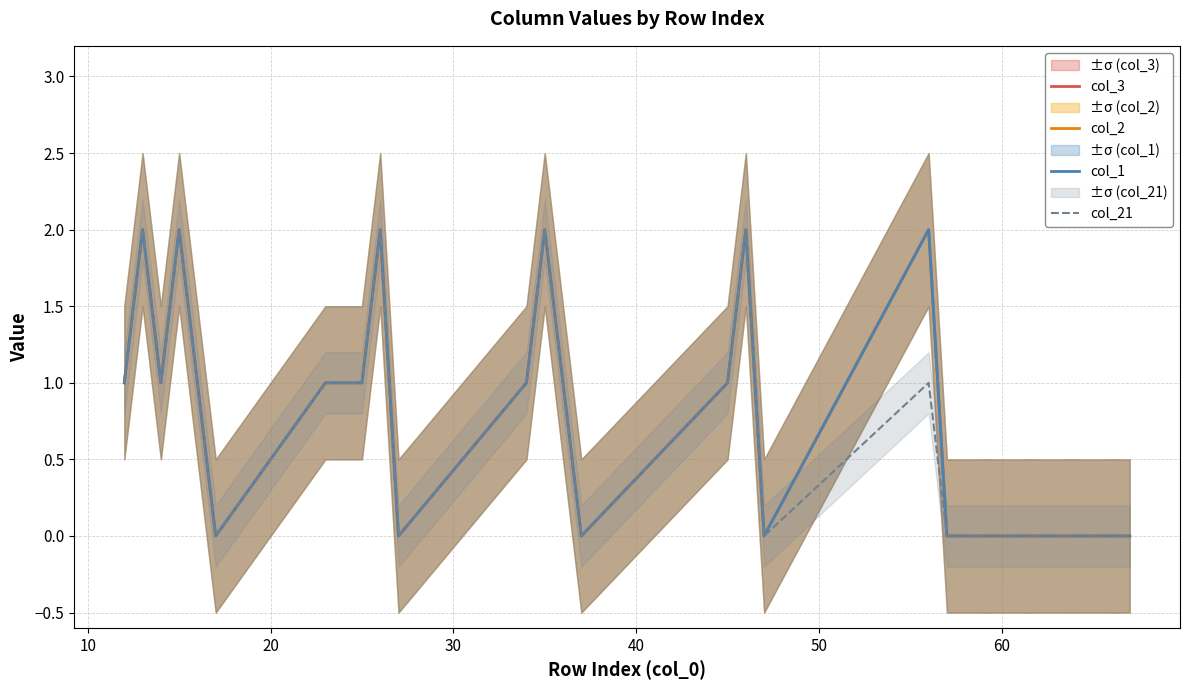

At which label does col_3 reach its minimum?

50